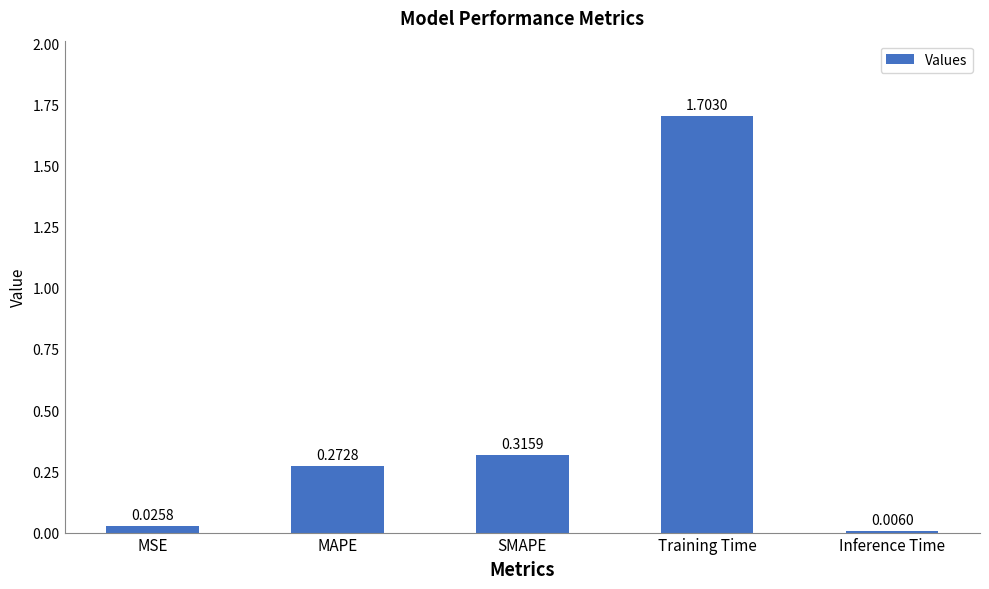

What is the change in value from MSE to MAPE?

+0.2